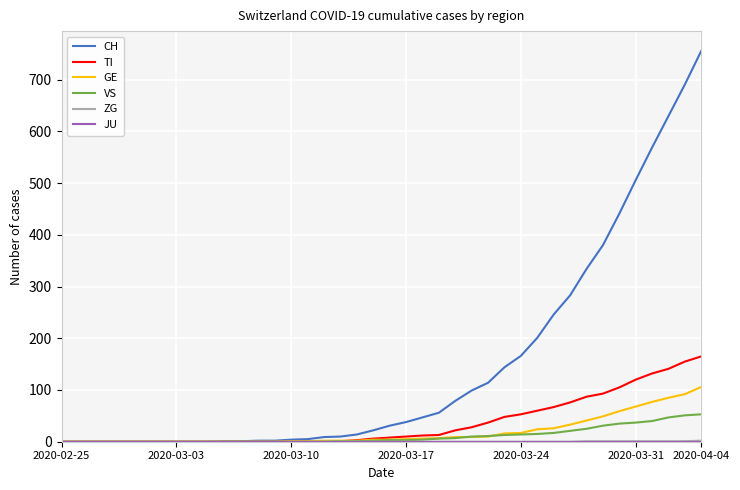

Which series has the largest total across all categories?

CH